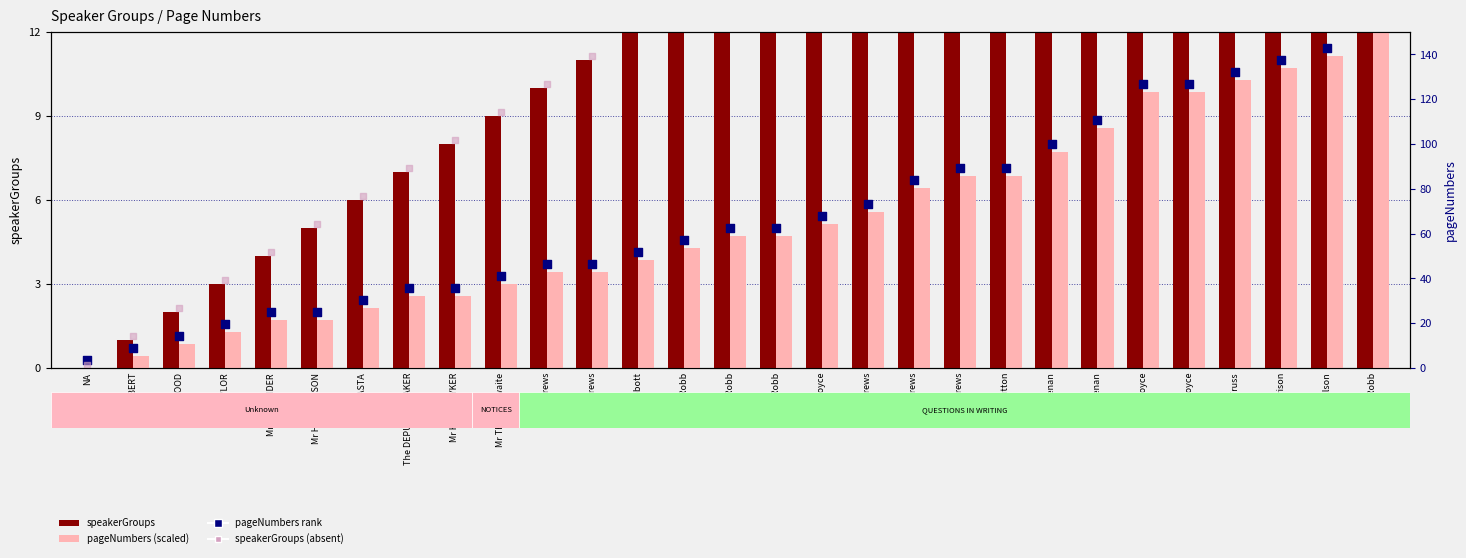

Is the value of pageNumbers rank (scaled) at Mr TAYLOR greater than the value of speakerGroups at The DEPUTY SPEAKER?

No